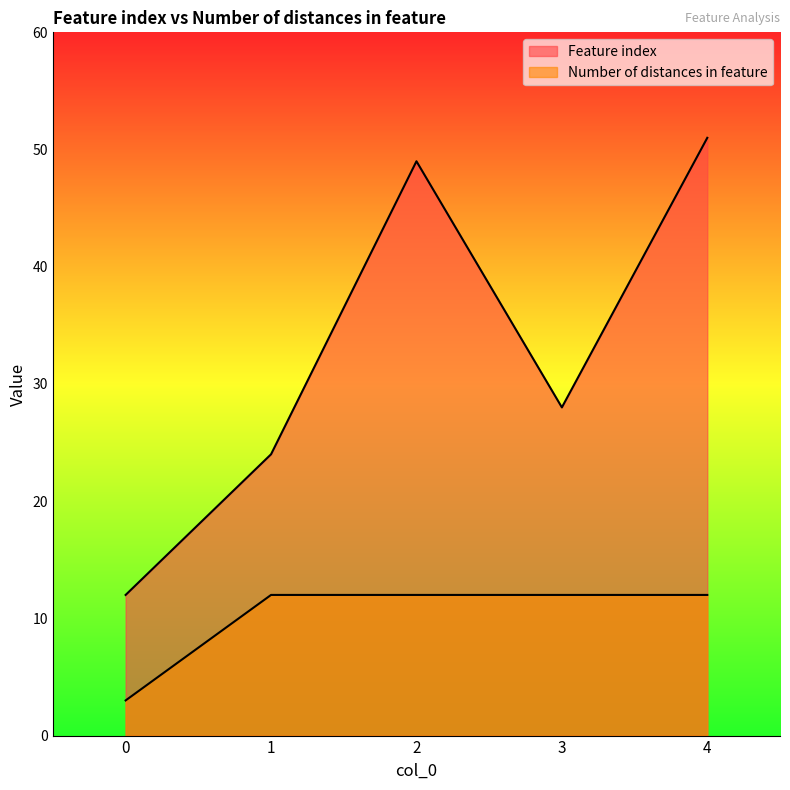

Does the chart display data point markers on the line(s)?

No